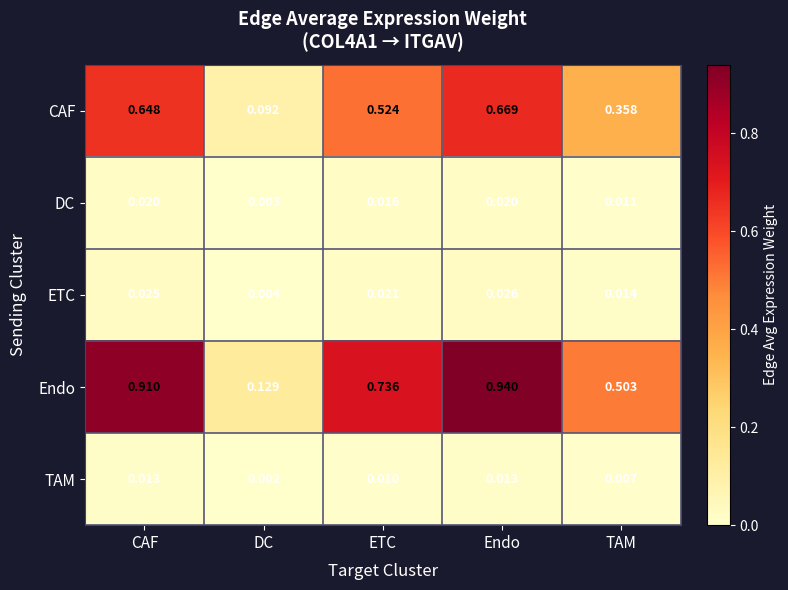

At which label is DC closest to 0?

DC